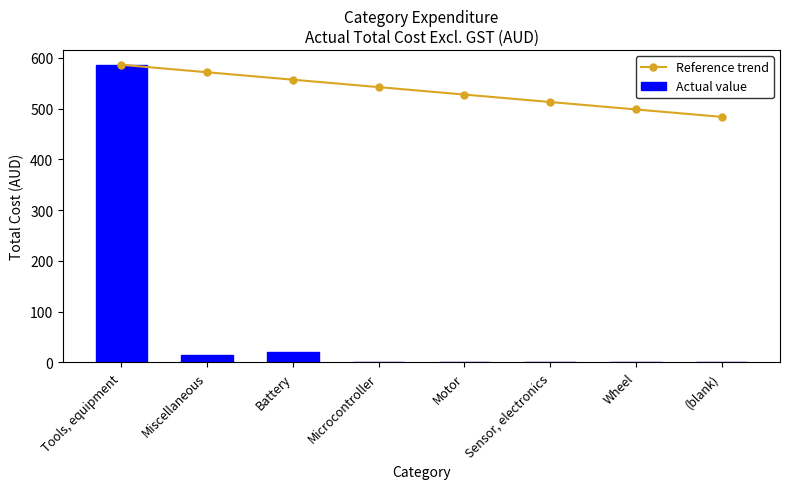

Reading left to right, transcribe all the data shown in this chart.

Reference trend: Tools, equipment=586.5	Miscellaneous=571.9	Battery=557.2	Microcontroller=542.5	Motor=527.9	Sensor, electronics=513.2	Wheel=498.6	(blank)=483.9
Actual value: Tools, equipment=586.5	Miscellaneous=14.8	Battery=19.7	Microcontroller=0.0	Motor=0.0	Sensor, electronics=0.0	Wheel=0.0	(blank)=0.0